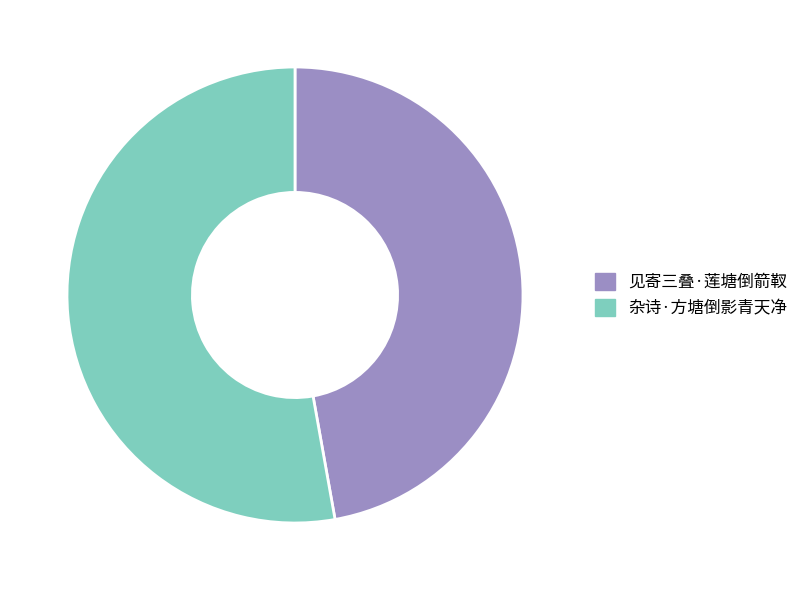

Which has a higher value, 见寄三叠·莲塘倒箭靫 or 杂诗·方塘倒影青天净?

杂诗·方塘倒影青天净